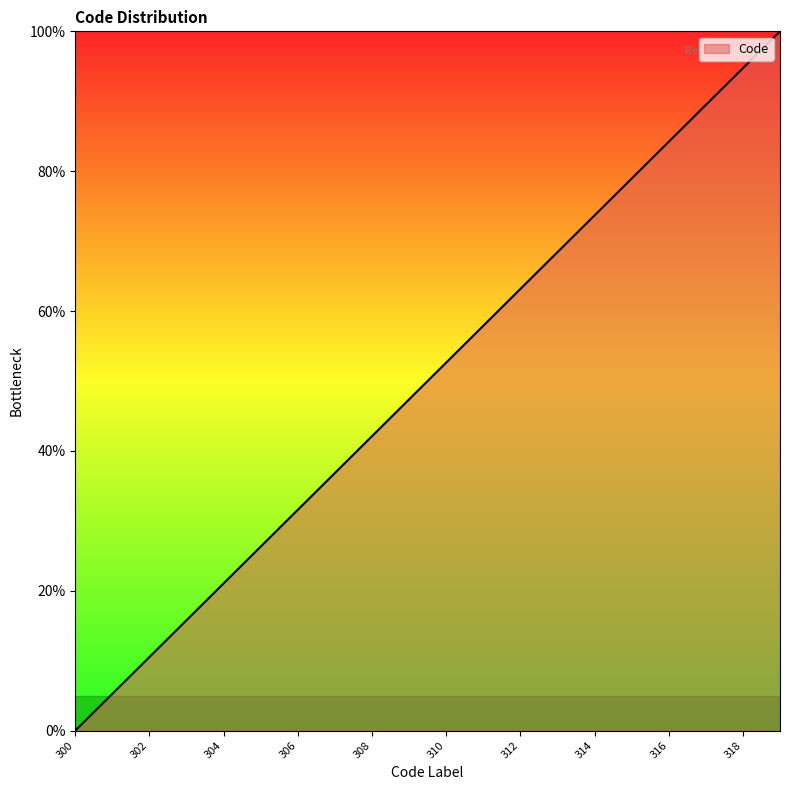

What is the difference between the maximum and minimum values?

100.0